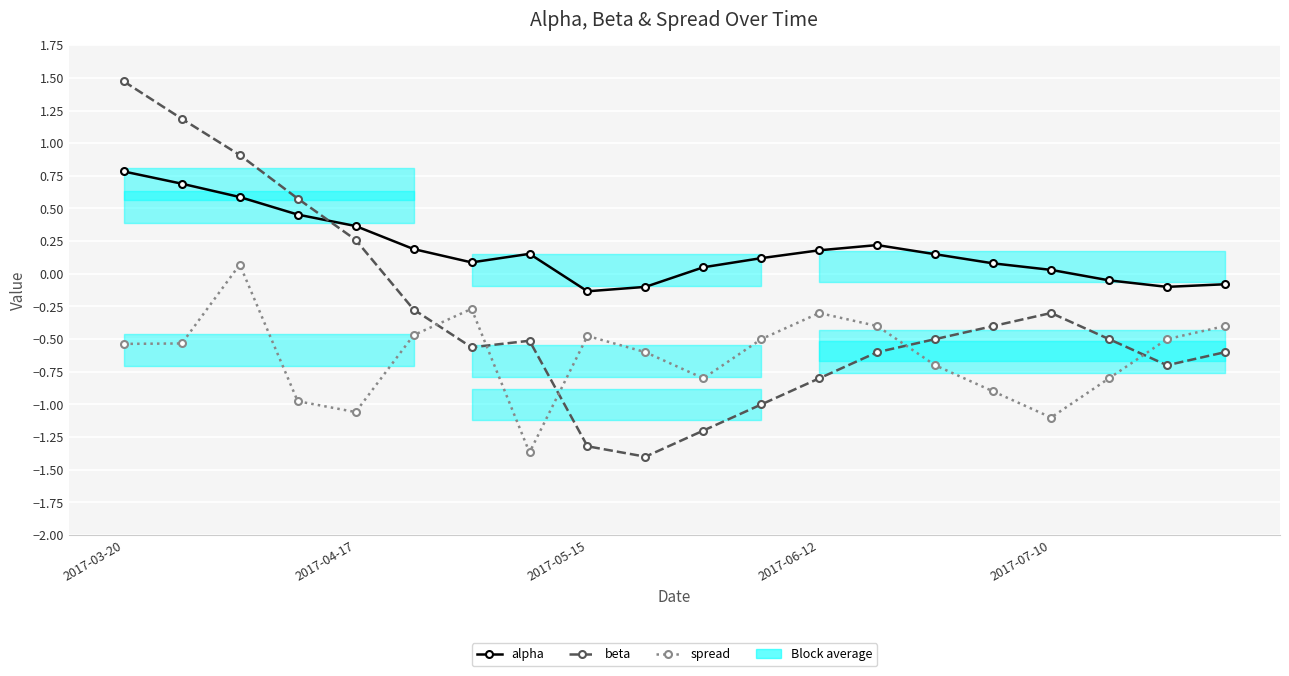

How many data points in alpha are less than 0?

5